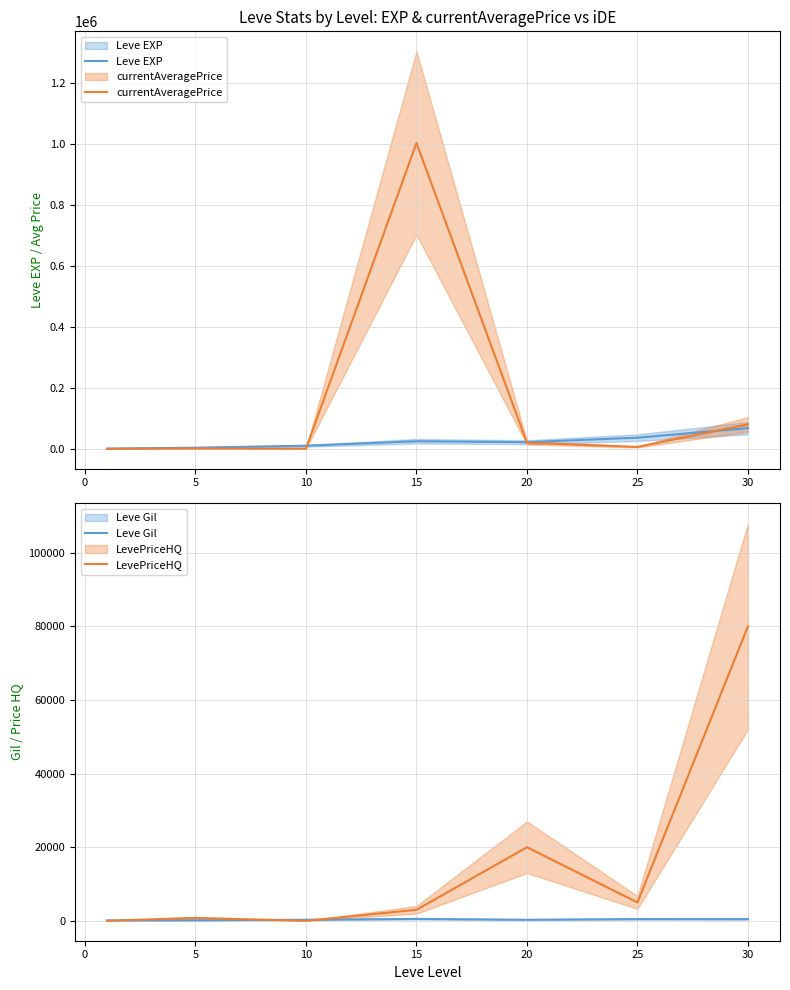

Which has a higher value, 10 or 15?

15